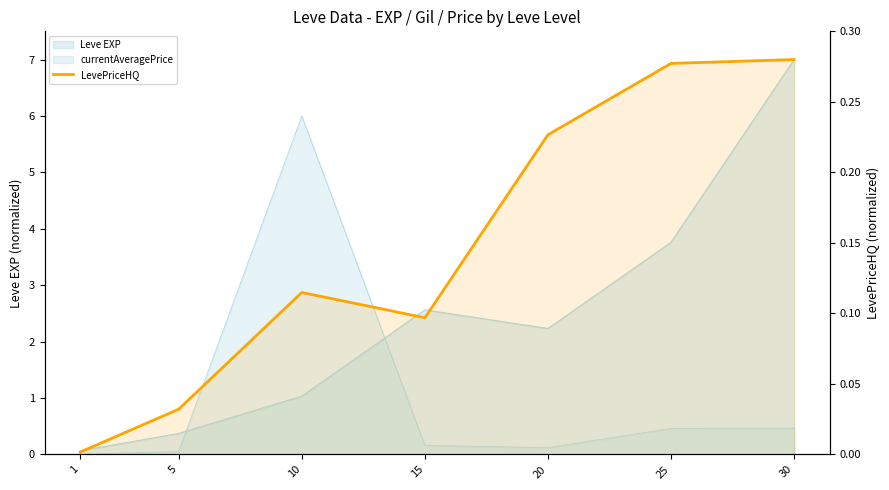

Reading right to left, transcribe all the data shown in this chart.

0.3	0.3	0.2	0.1	0.1	0.0	0.0